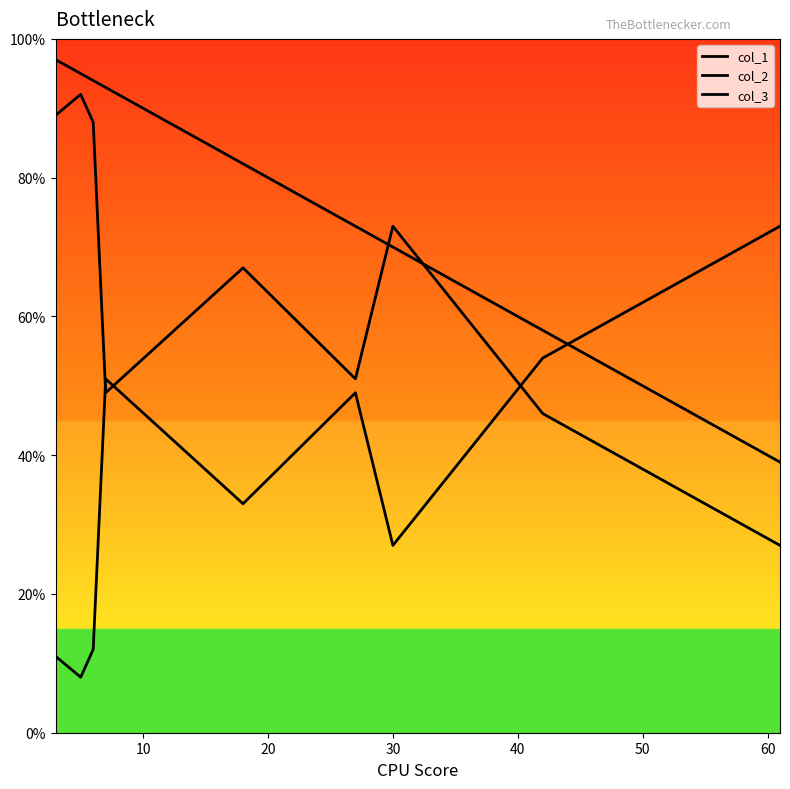

True or false: col_1 and col_2 cross at least once.

True